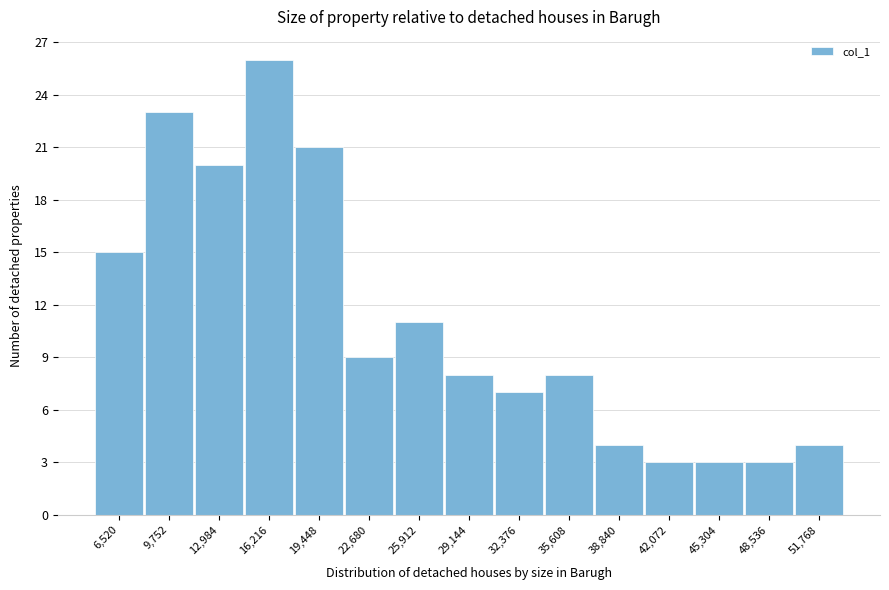

Reading left to right, what are all the values shown in this chart?

6,520=15	9,752=23	12,984=20	16,216=26	19,448=21	22,680=9	25,912=11	29,144=8	32,376=7	35,608=8	38,840=4	42,072=3	45,304=3	48,536=3	51,768=4